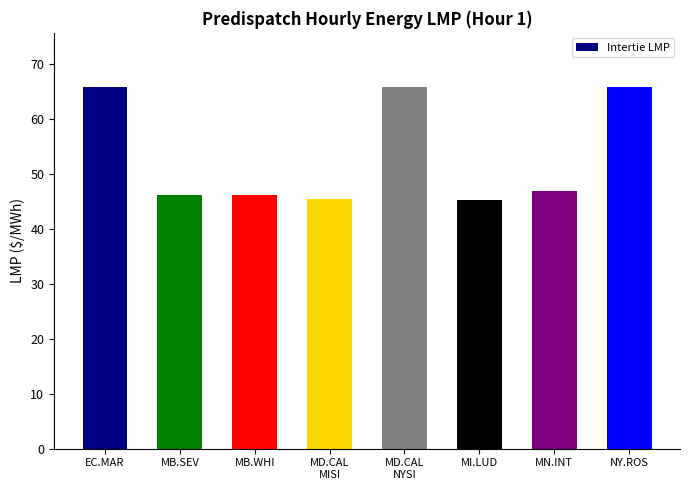

What is the minimum value shown in the chart?

45.2